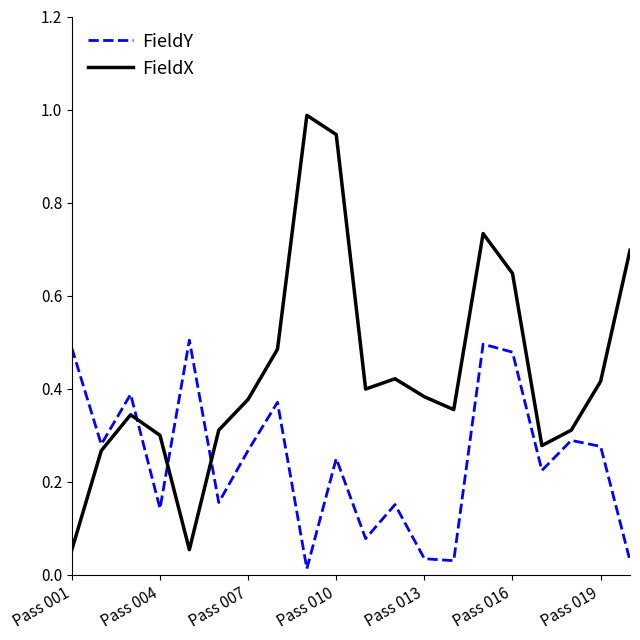

True or false: FieldX and FieldY cross at least once.

True